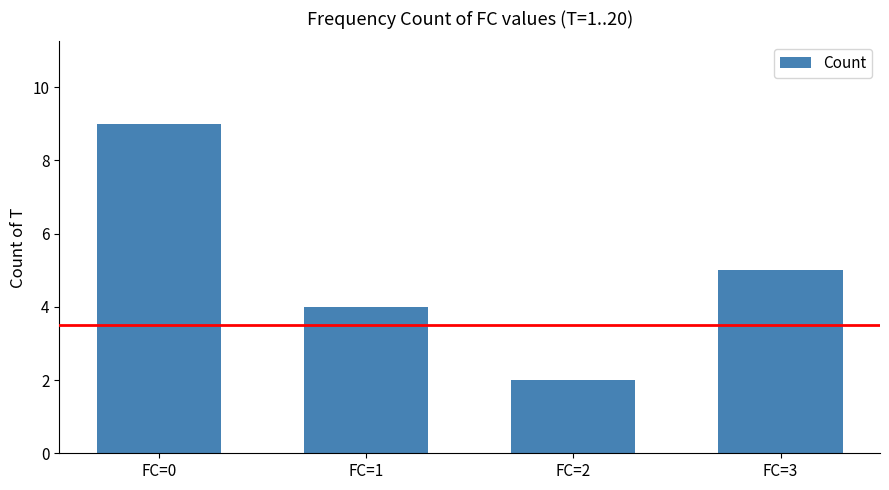

What is the value of the 3rd bar from the left?

2